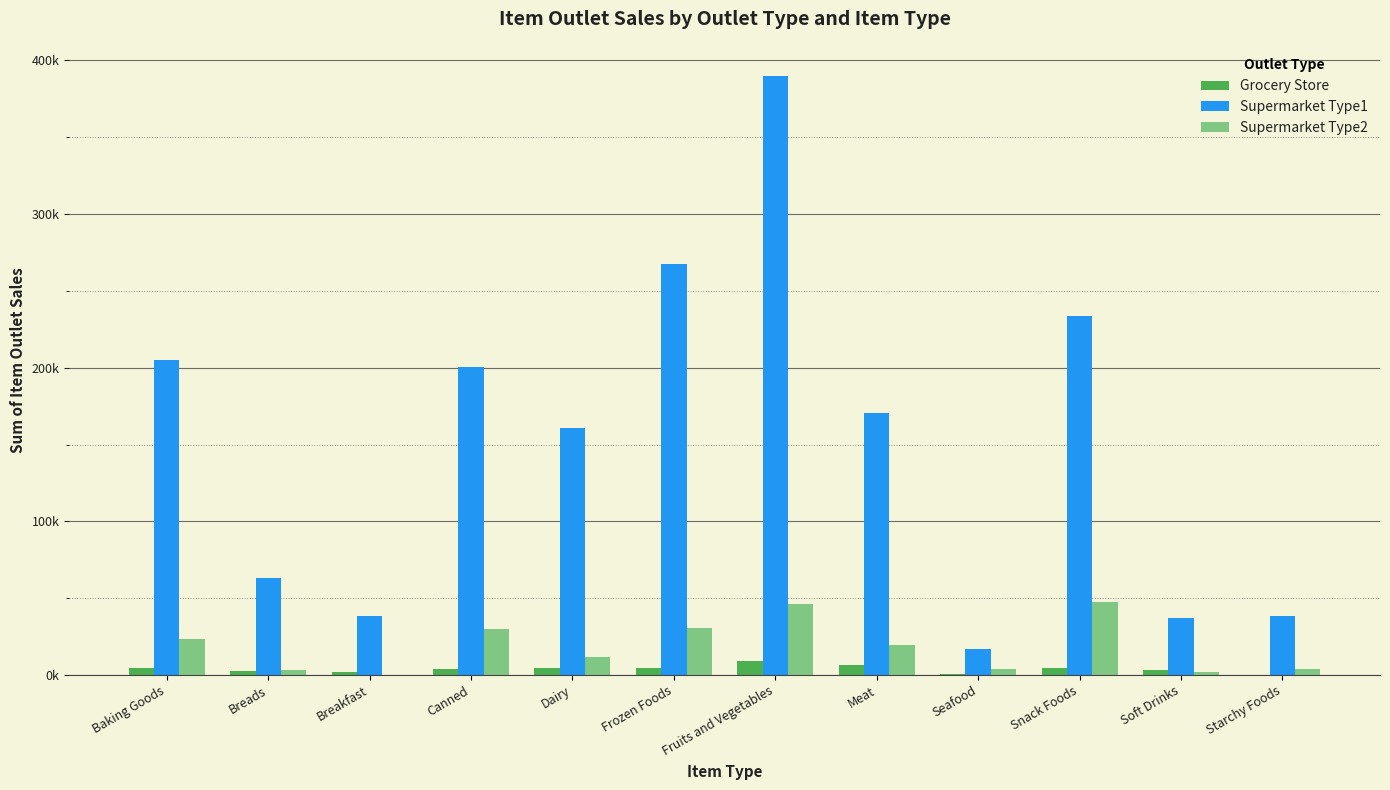

Rank the series by their maximum value, from highest to lowest.

Supermarket Type1, Supermarket Type2, Grocery Store